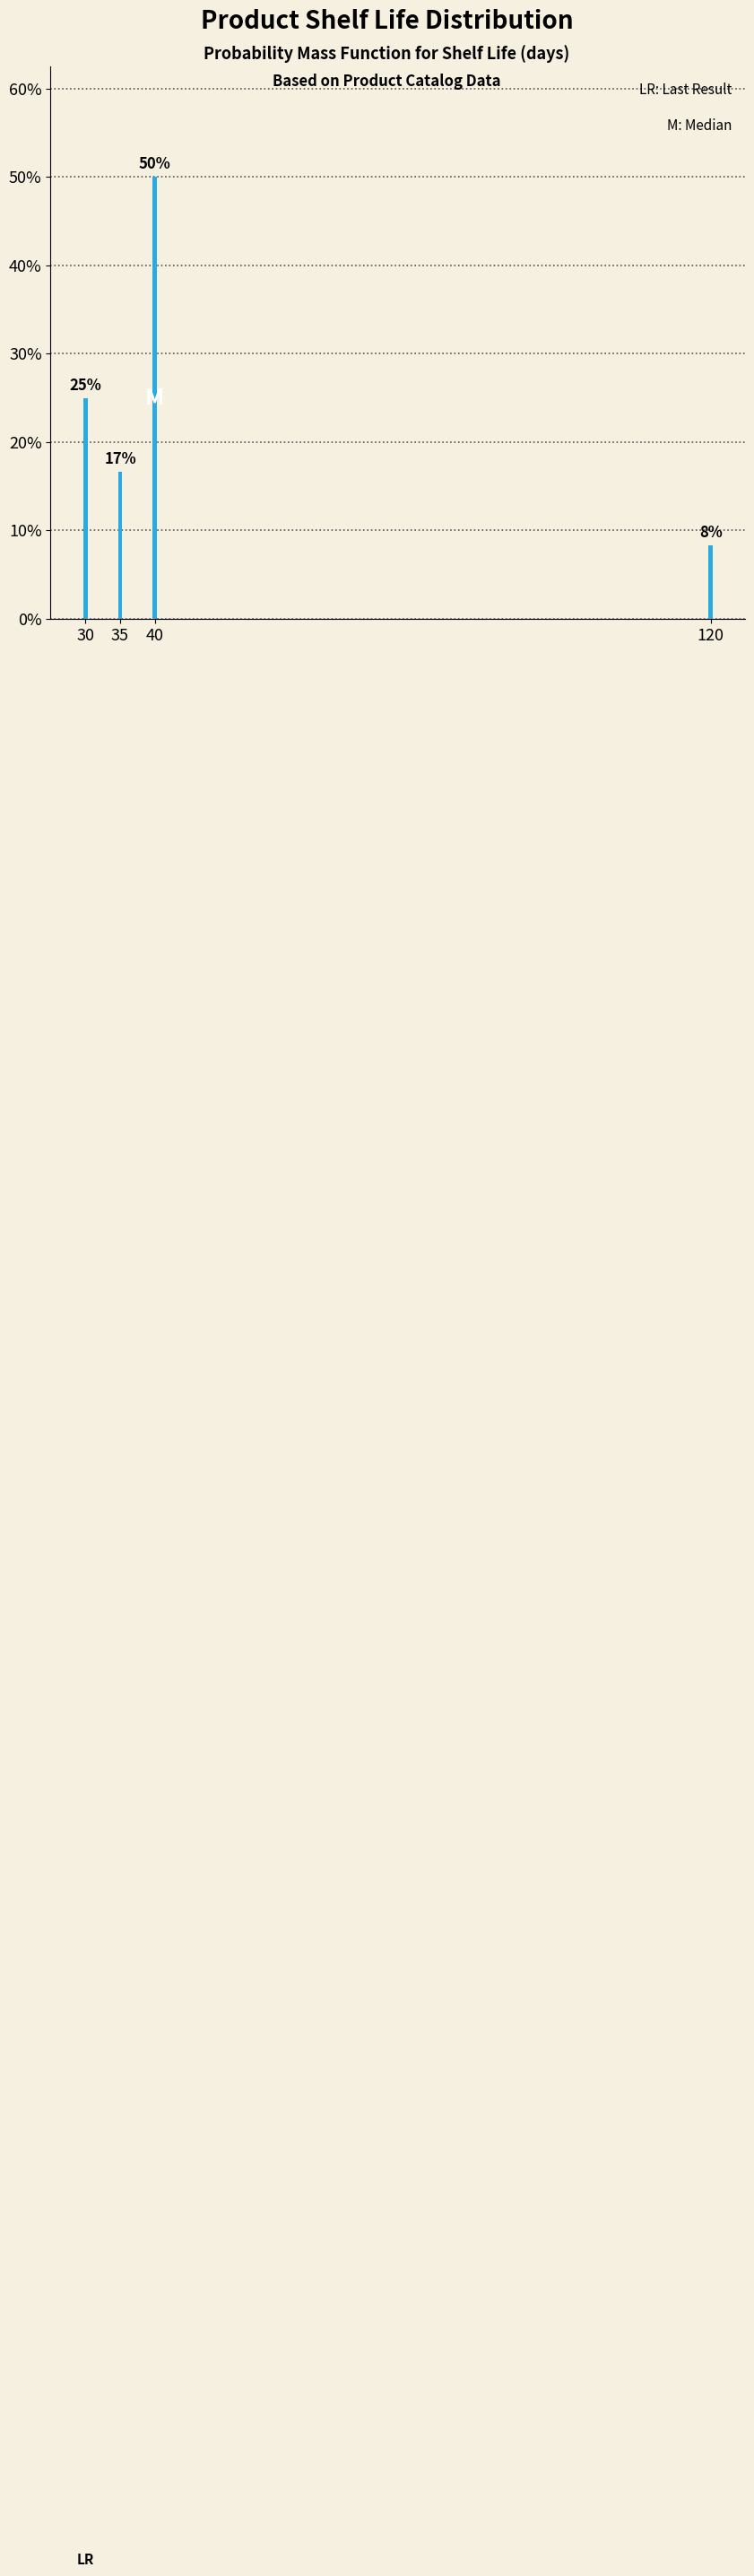

What is the value of the 1st bar from the left?

25.0